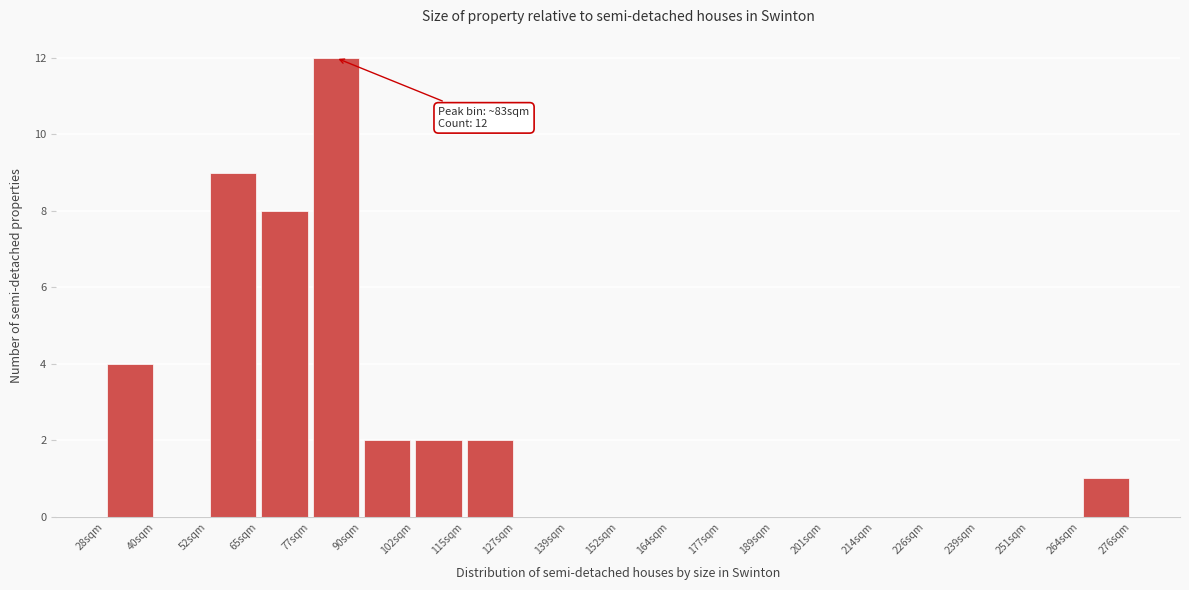

Which range on the x-axis has the tallest bar?

78 to 90